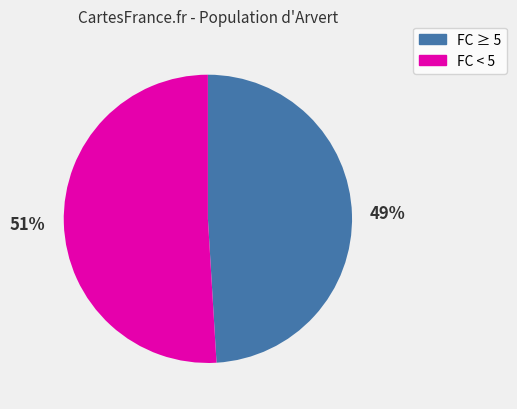

Does any single category account for the majority?

Yes